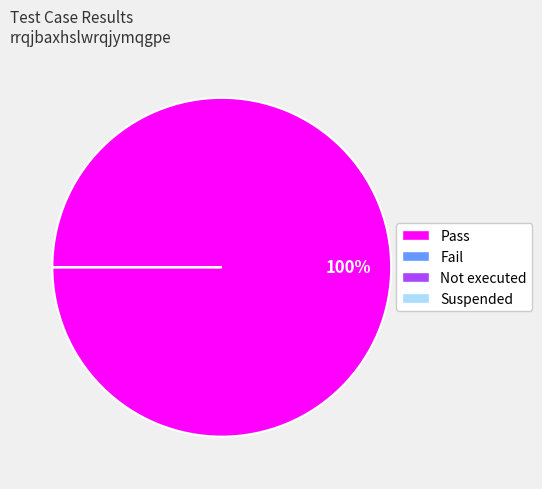

Which category has the biggest portion of the pie?

Pass